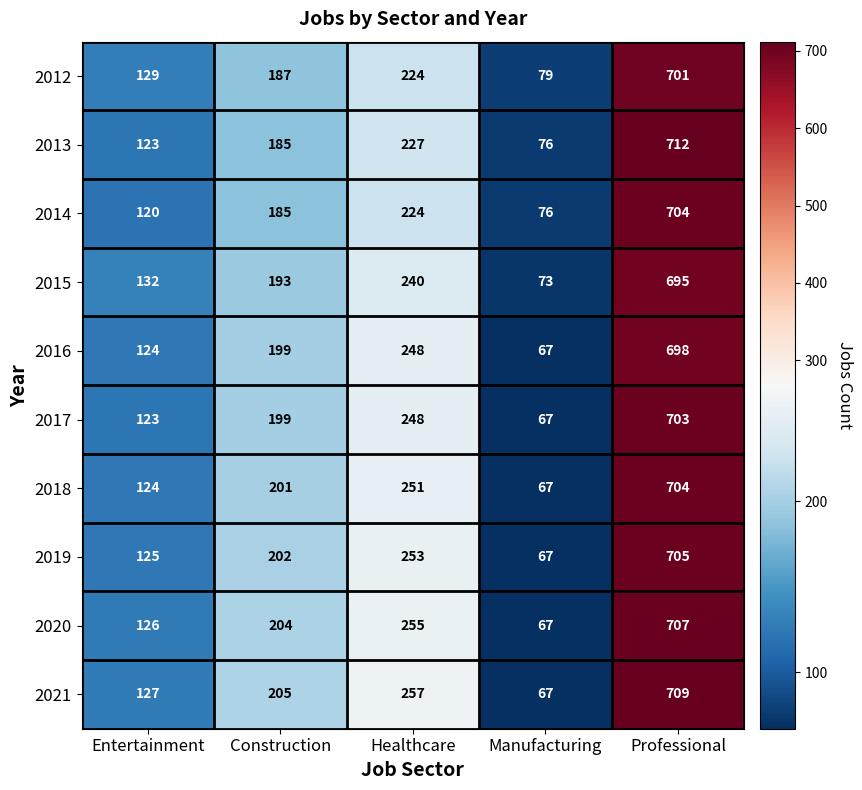

What is the difference between the second highest and second lowest values in the 2018 series?

127